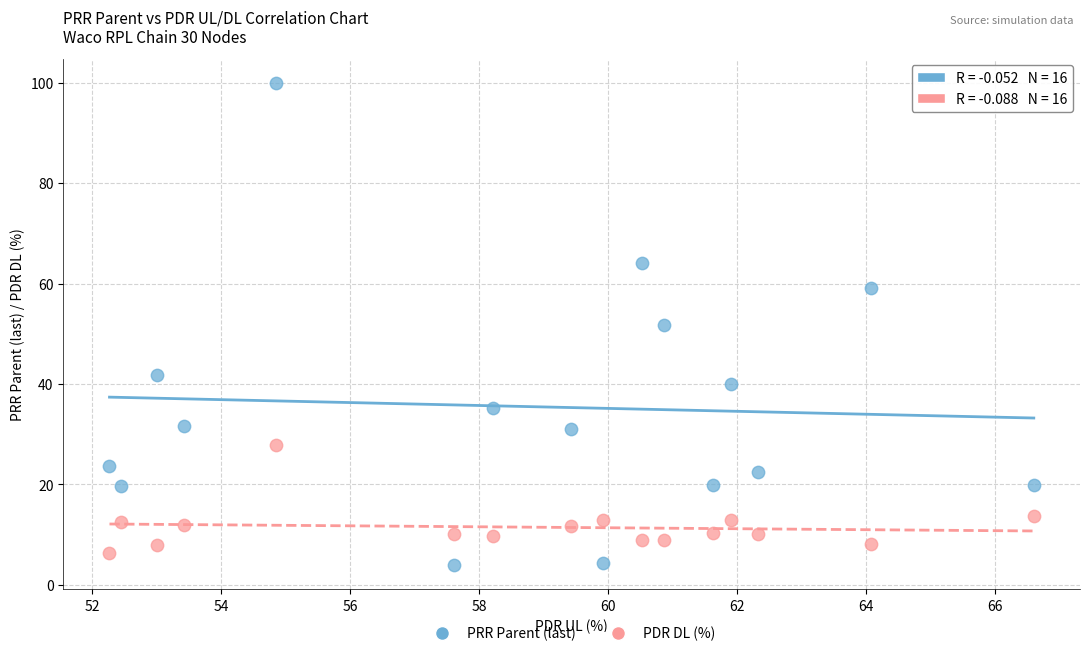

Which series has the largest Y range (max minus min)?

PRR Parent (last)